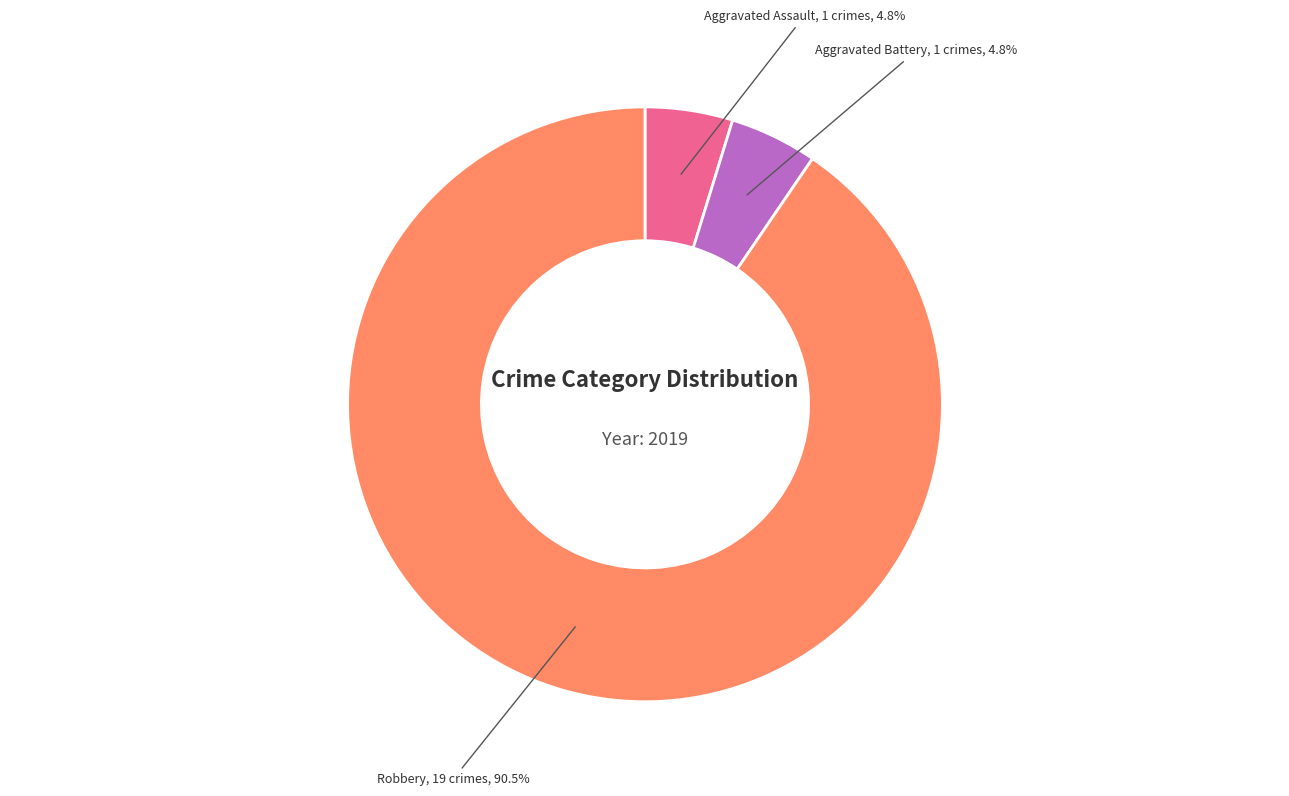

Which category accounts for the majority?

Robbery